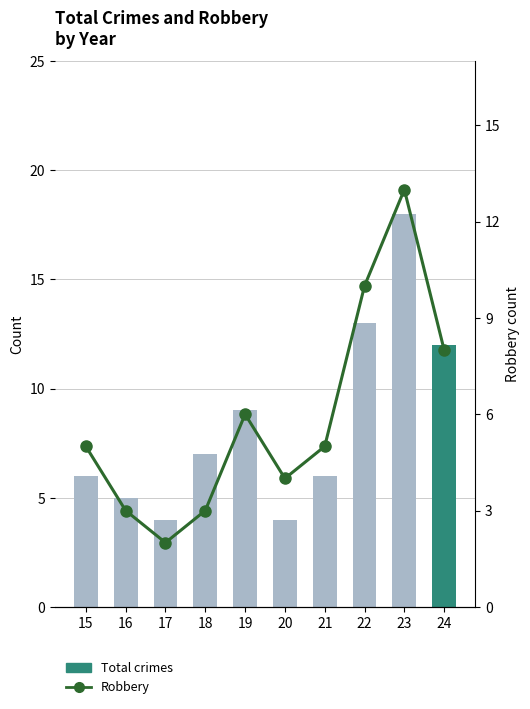

True or false: Robbery has a value of 3 at 16.

True